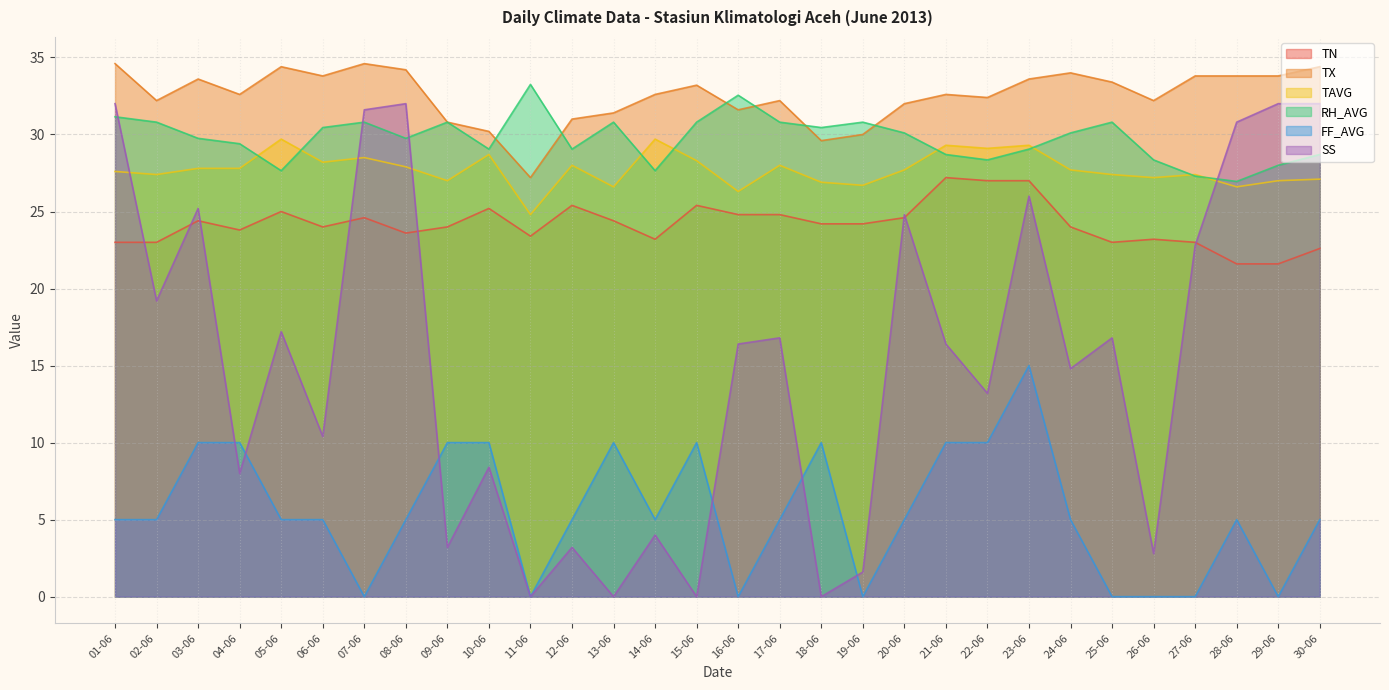

Reading left to right, extract all data points from this chart.

TN: 01-06=23.0	02-06=23.0	03-06=24.4	04-06=23.8	05-06=25.0	06-06=24.0	07-06=24.6	08-06=23.6	09-06=24.0	10-06=25.2	11-06=23.4	12-06=25.4	13-06=24.4	14-06=23.2	15-06=25.4	16-06=24.8	17-06=24.8	18-06=24.2	19-06=24.2	20-06=24.6	21-06=27.2	22-06=27.0	23-06=27.0	24-06=24.0	25-06=23.0	26-06=23.2	27-06=23.0	28-06=21.6	29-06=21.6	30-06=22.6
TX: 01-06=34.6	02-06=32.2	03-06=33.6	04-06=32.6	05-06=34.4	06-06=33.8	07-06=34.6	08-06=34.2	09-06=30.8	10-06=30.2	11-06=27.2	12-06=31.0	13-06=31.4	14-06=32.6	15-06=33.2	16-06=31.6	17-06=32.2	18-06=29.6	19-06=30.0	20-06=32.0	21-06=32.6	22-06=32.4	23-06=33.6	24-06=34.0	25-06=33.4	26-06=32.2	27-06=33.8	28-06=33.8	29-06=33.8	30-06=34.4
TAVG: 01-06=27.6	02-06=27.4	03-06=27.8	04-06=27.8	05-06=29.7	06-06=28.2	07-06=28.5	08-06=27.9	09-06=27.0	10-06=28.7	11-06=24.8	12-06=28.0	13-06=26.6	14-06=29.7	15-06=28.3	16-06=26.3	17-06=28.0	18-06=26.9	19-06=26.7	20-06=27.7	21-06=29.3	22-06=29.1	23-06=29.3	24-06=27.7	25-06=27.4	26-06=27.2	27-06=27.4	28-06=26.6	29-06=27.0	30-06=27.1
RH_AVG: 01-06=31.1	02-06=30.8	03-06=29.7	04-06=29.4	05-06=27.6	06-06=30.4	07-06=30.8	08-06=29.7	09-06=30.8	10-06=29.0	11-06=33.2	12-06=29.0	13-06=30.8	14-06=27.6	15-06=30.8	16-06=32.5	17-06=30.8	18-06=30.4	19-06=30.8	20-06=30.1	21-06=28.7	22-06=28.3	23-06=29.0	24-06=30.1	25-06=30.8	26-06=28.3	27-06=27.3	28-06=26.9	29-06=28.0	30-06=28.7
FF_AVG: 01-06=5.0	02-06=5.0	03-06=10.0	04-06=10.0	05-06=5.0	06-06=5.0	07-06=0.0	08-06=5.0	09-06=10.0	10-06=10.0	11-06=0.0	12-06=5.0	13-06=10.0	14-06=5.0	15-06=10.0	16-06=0.0	17-06=5.0	18-06=10.0	19-06=0.0	20-06=5.0	21-06=10.0	22-06=10.0	23-06=15.0	24-06=5.0	25-06=0.0	26-06=0.0	27-06=0.0	28-06=5.0	29-06=0.0	30-06=5.0
SS: 01-06=32.0	02-06=19.2	03-06=25.2	04-06=8.0	05-06=17.2	06-06=10.4	07-06=31.6	08-06=32.0	09-06=3.2	10-06=8.4	11-06=0.0	12-06=3.2	13-06=0.0	14-06=4.0	15-06=0.0	16-06=16.4	17-06=16.8	18-06=0.0	19-06=1.6	20-06=24.8	21-06=16.4	22-06=13.2	23-06=26.0	24-06=14.8	25-06=16.8	26-06=2.8	27-06=22.8	28-06=30.8	29-06=32.0	30-06=32.0